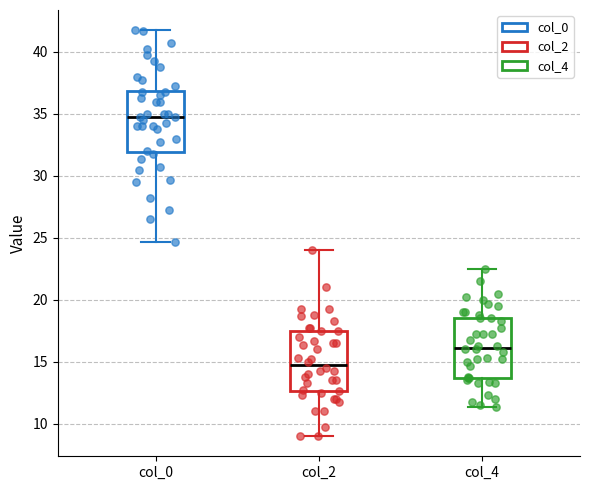

Where does the lower whisker of the box for col_2 end on the y-axis? The values are not printed on the chart, so give them approximately, as read against the axis.

9.0